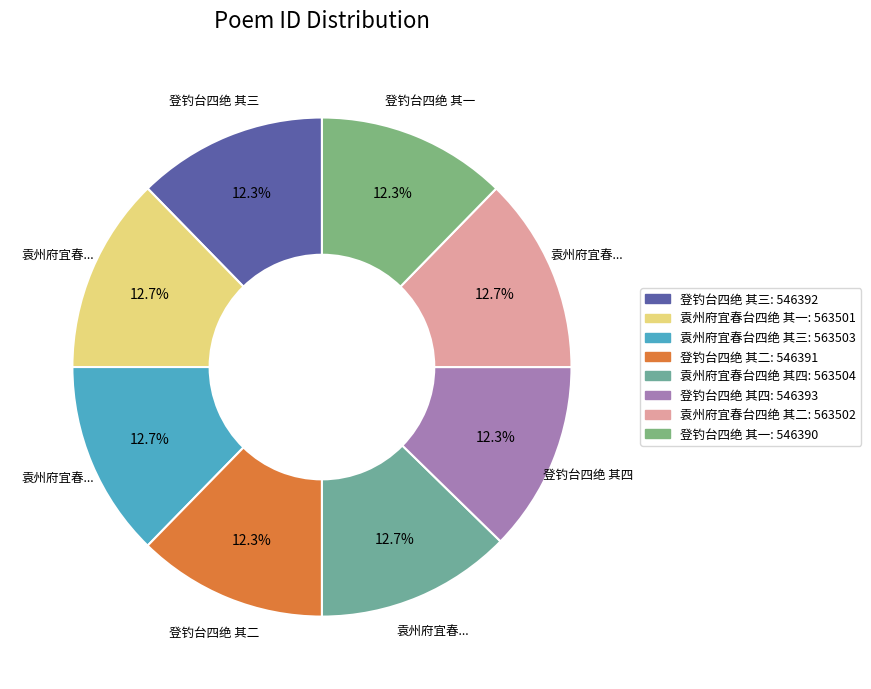

How many slices are in this pie chart?

8